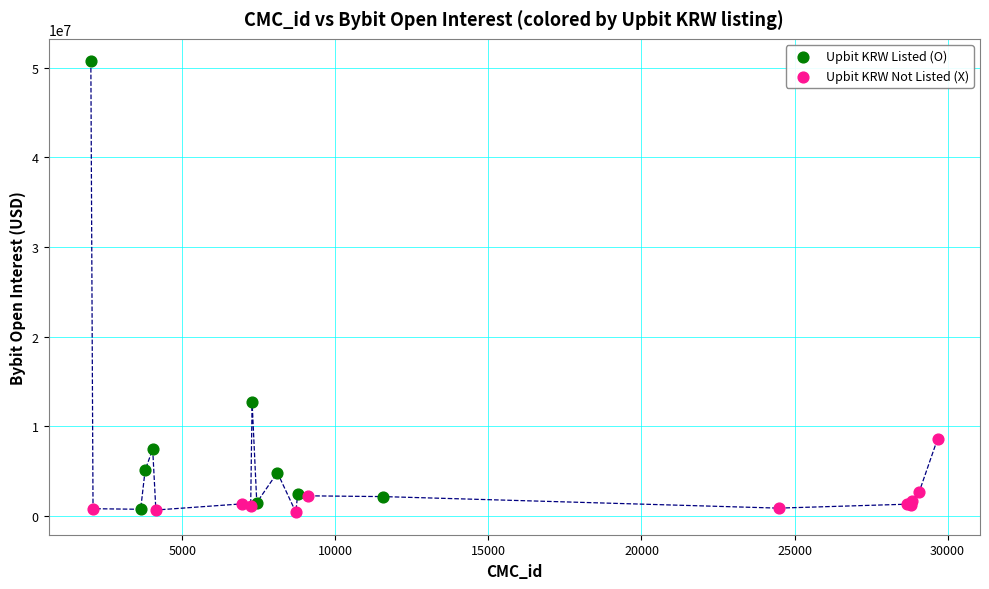

Which series has the largest Y range (max minus min)?

Upbit KRW Listed (O)